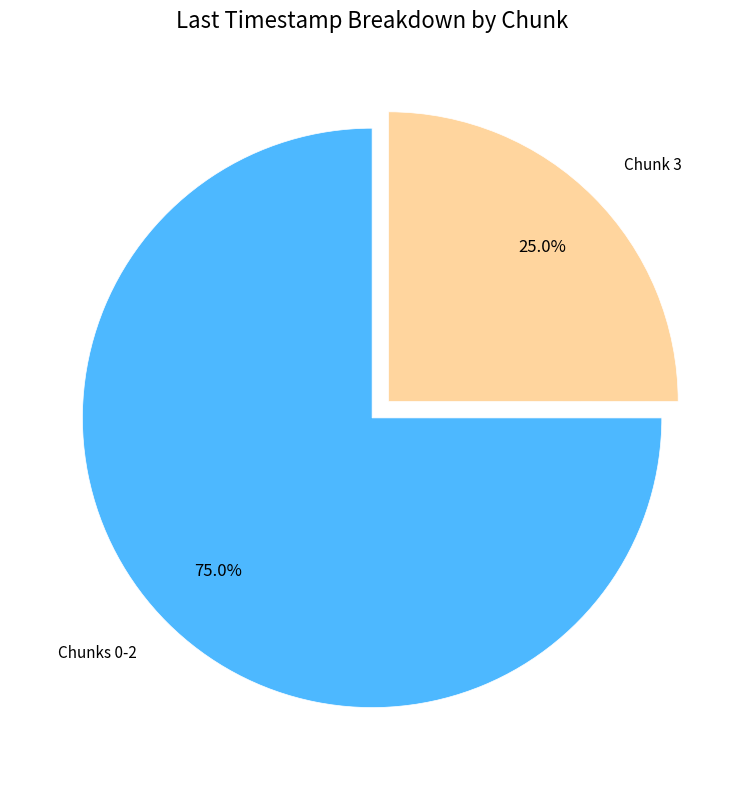

Rank the categories by value from lowest to highest.

Chunk 3, Chunks 0-2